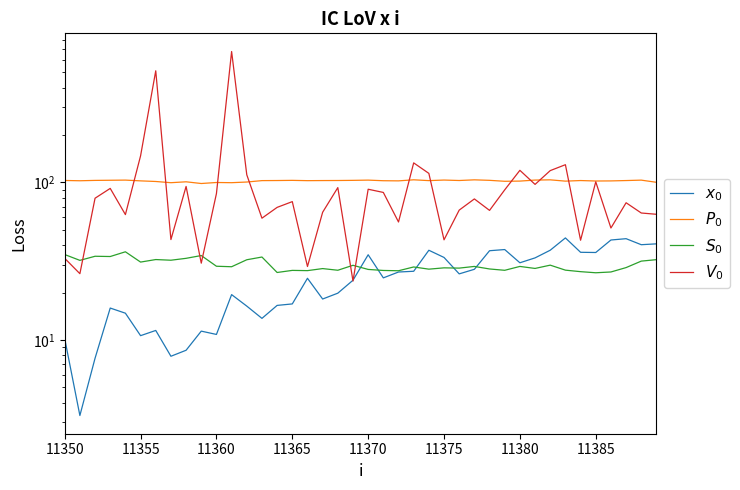

Read the $x_0$ value at 21.

24.8